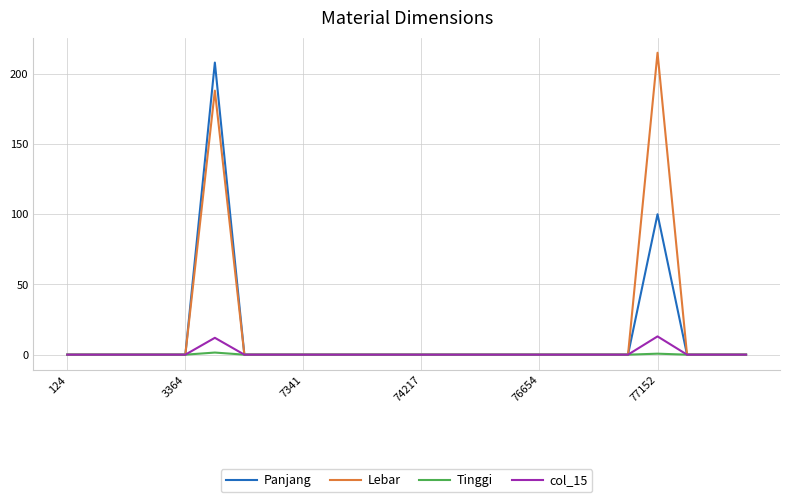

What is the maximum value shown in the chart?

215.0